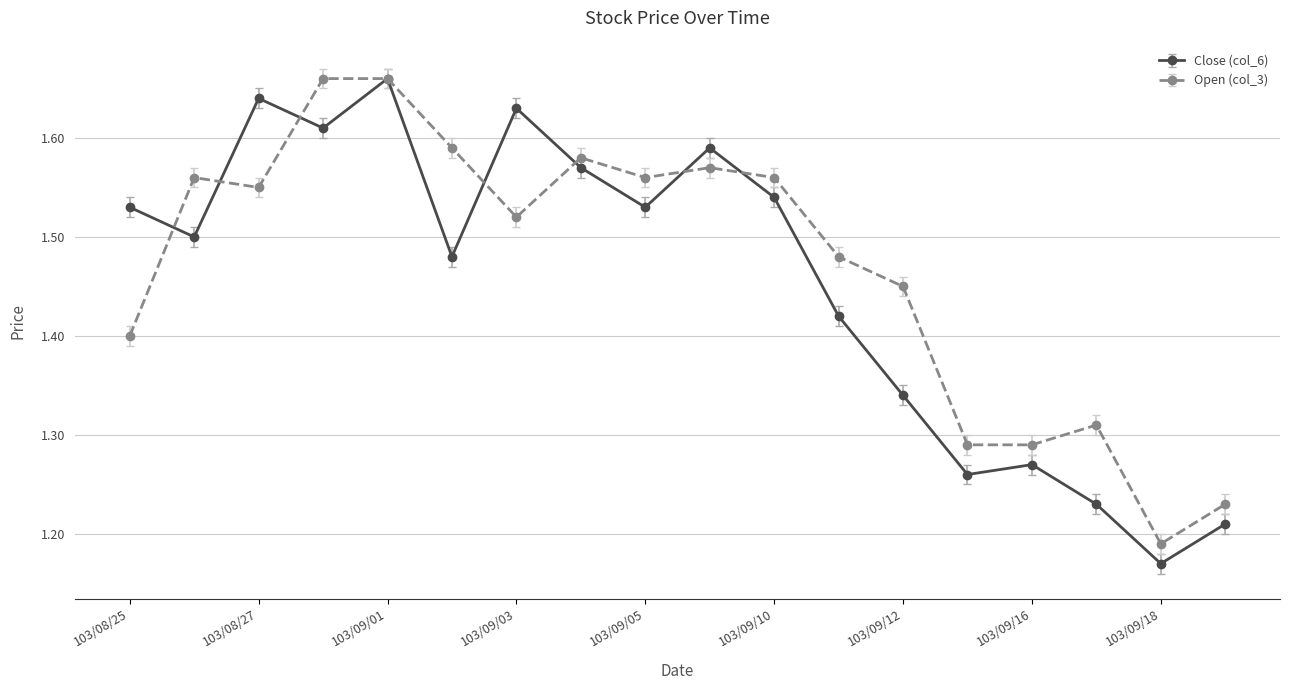

True or false: Open (col_3) has more than 0 points higher than both neighbors.

True